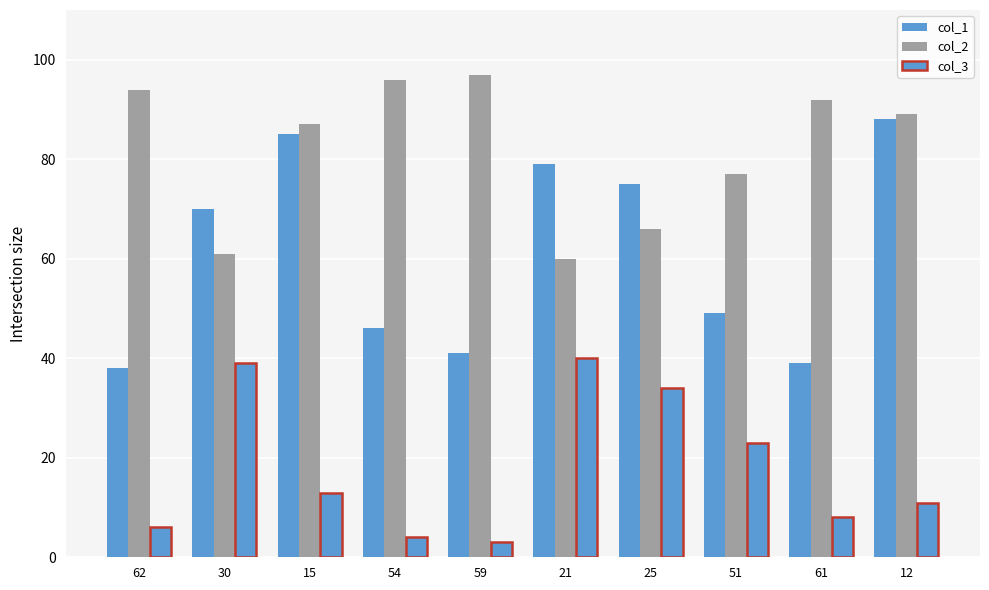

Reading right to left, transcribe all the data shown in this chart.

col_1: 88	39	49	75	79	41	46	85	70	38
col_2: 89	92	77	66	60	97	96	87	61	94
col_3: 11	8	23	34	40	3	4	13	39	6